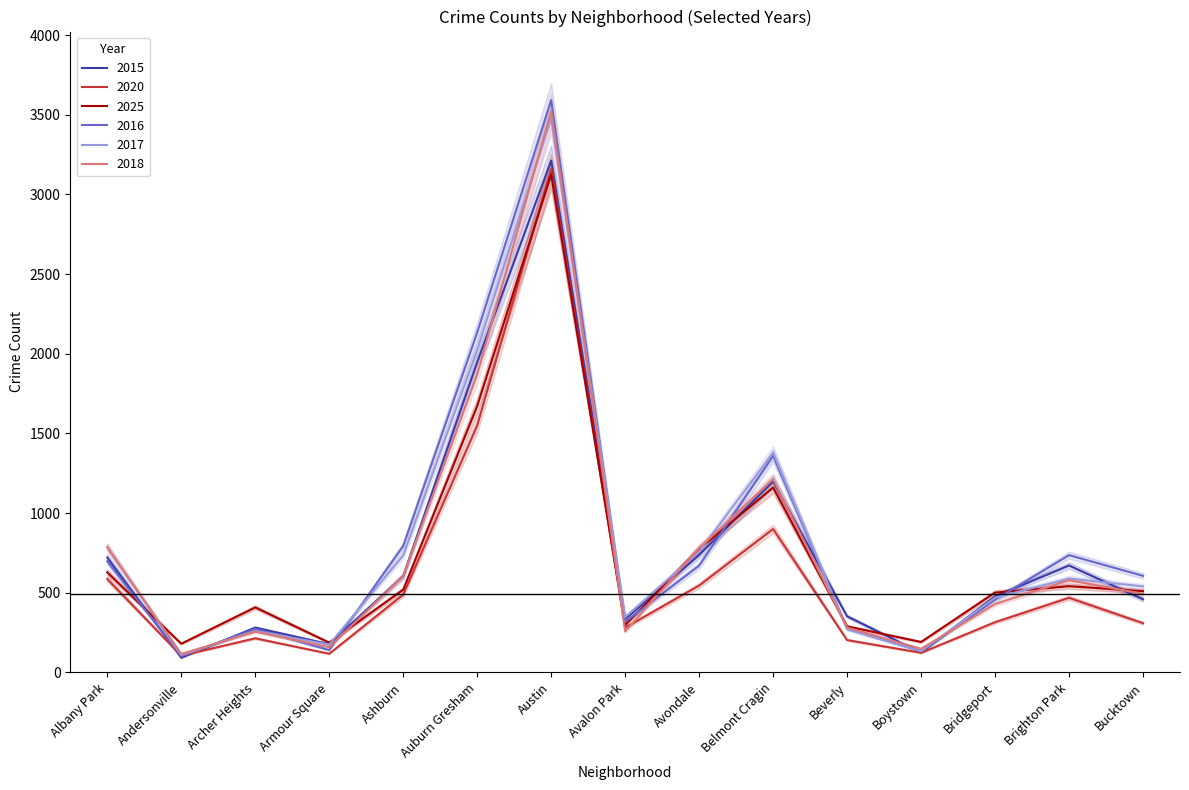

What is the label of the 10th point from the left?

Belmont Cragin